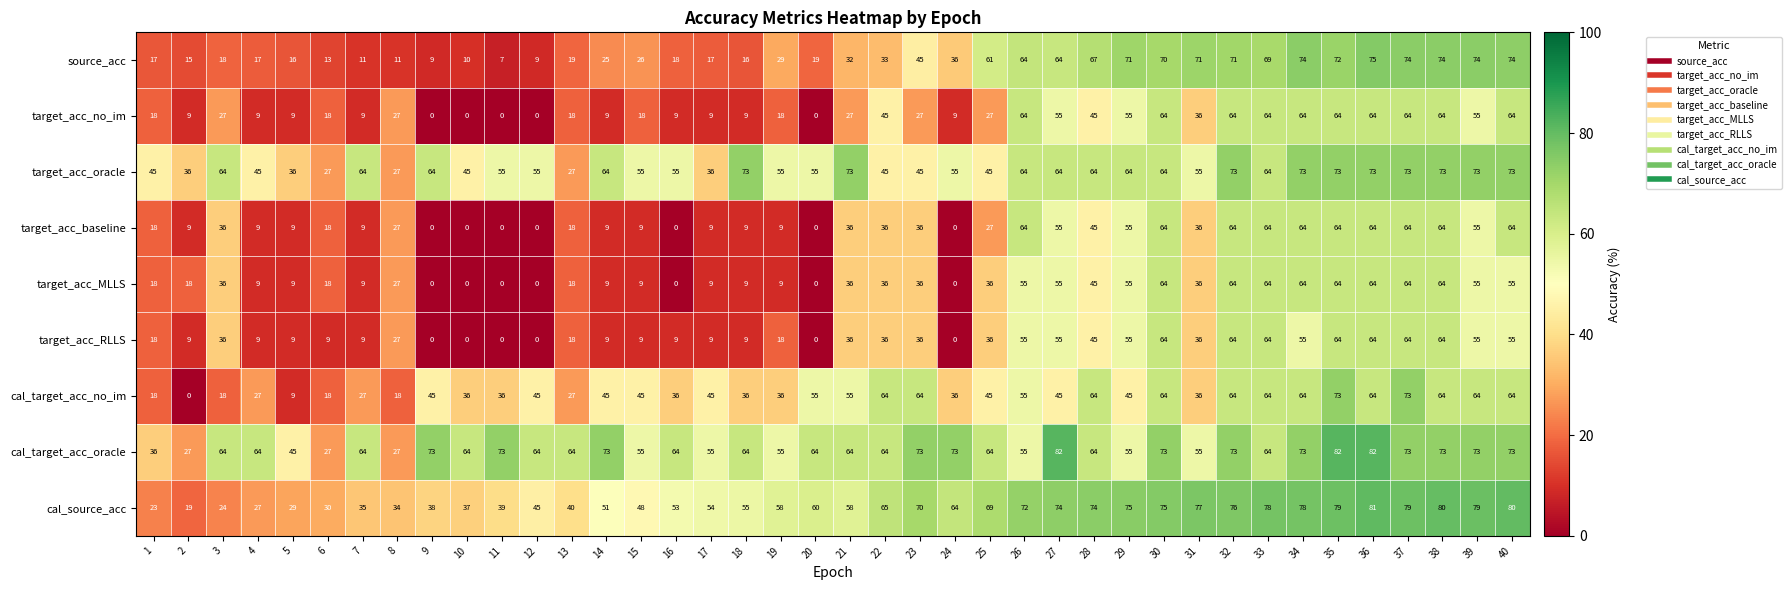

Which series changed the most between 22 and 27?

source_acc